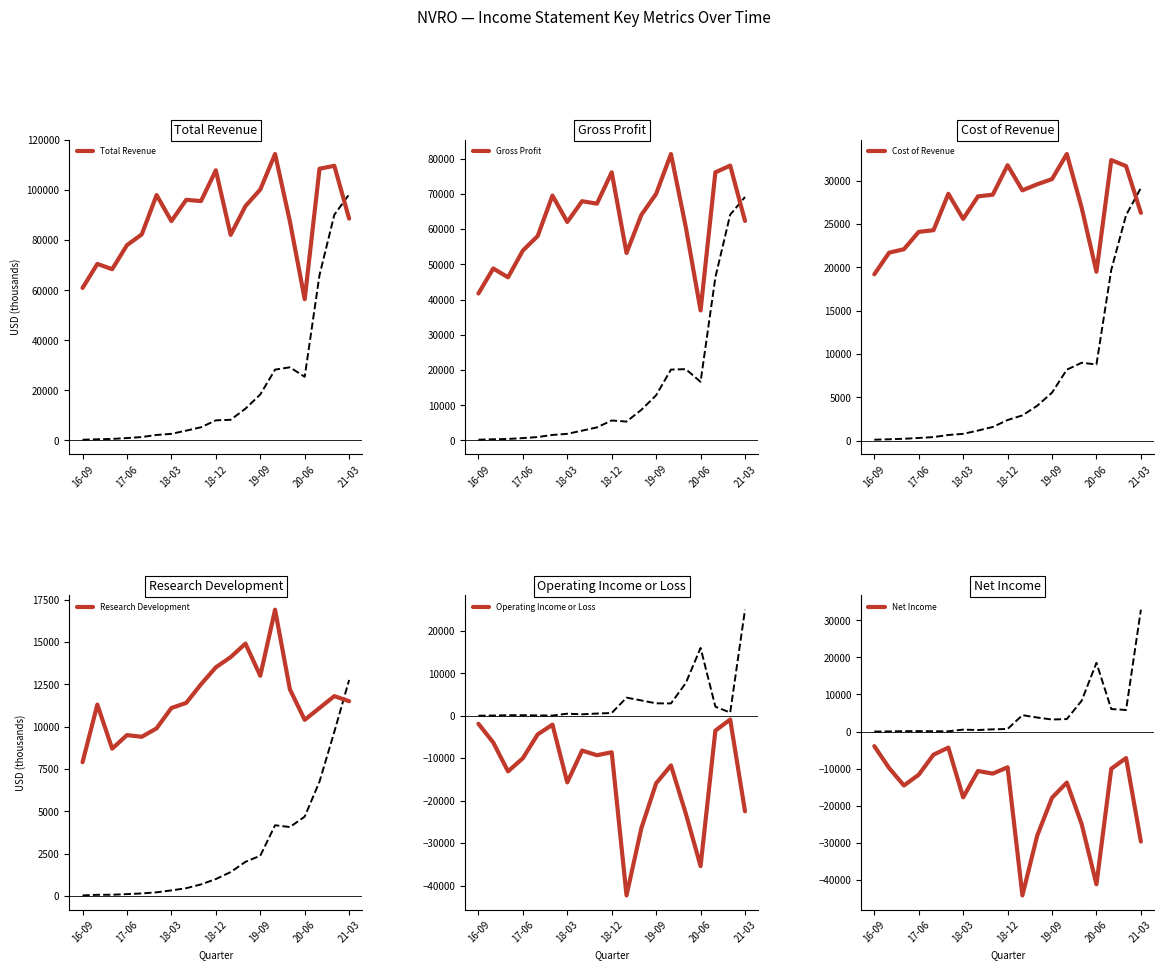

What is the minimum value for Operating Income or Loss?

-42300